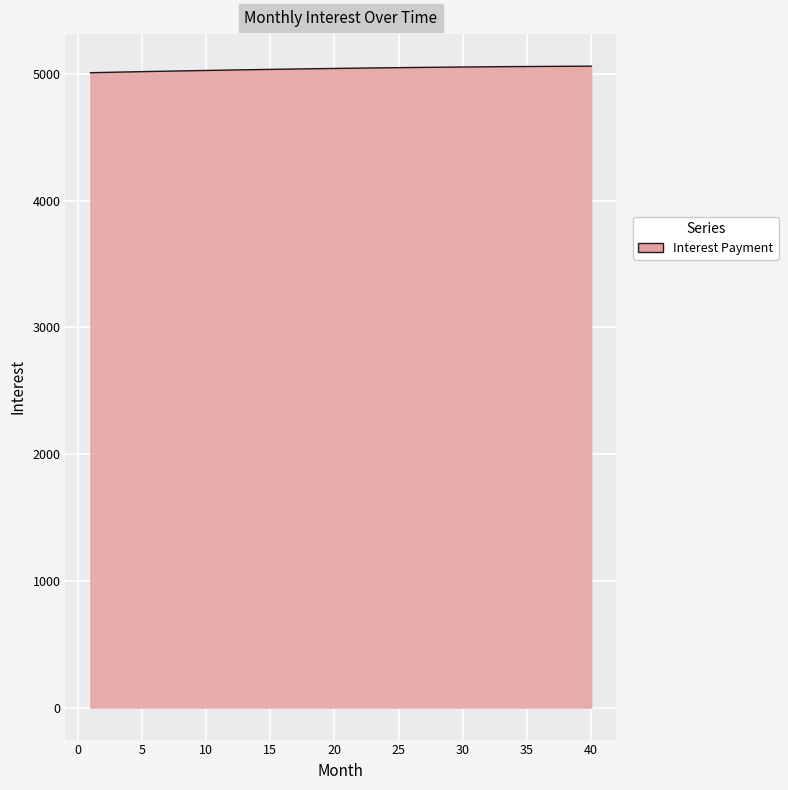

What is the average value?

5039.6